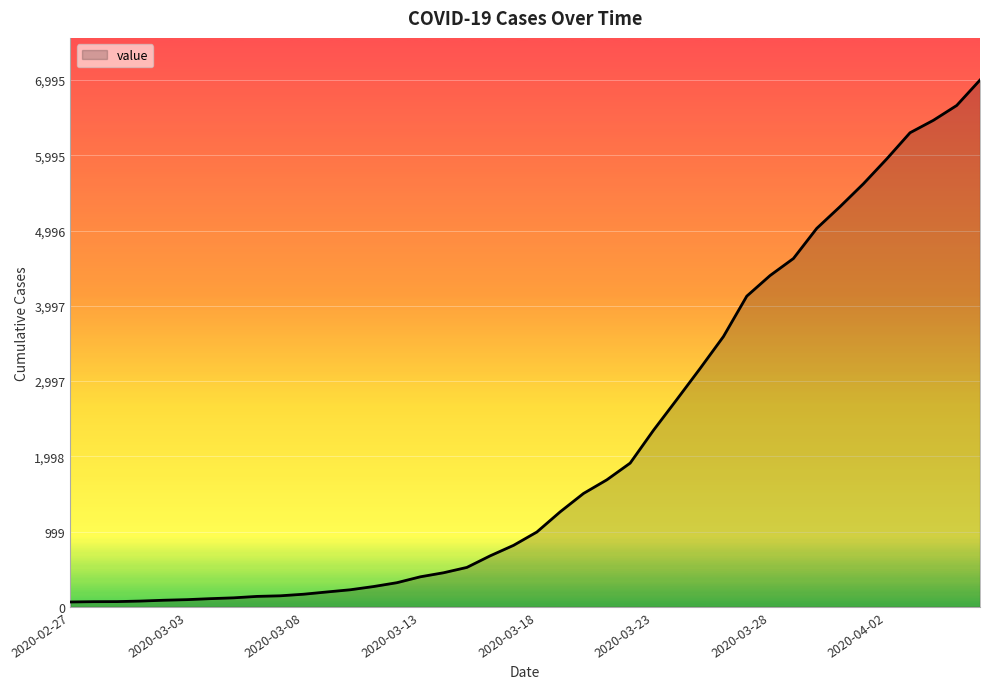

What is the greatest value displayed?

6995